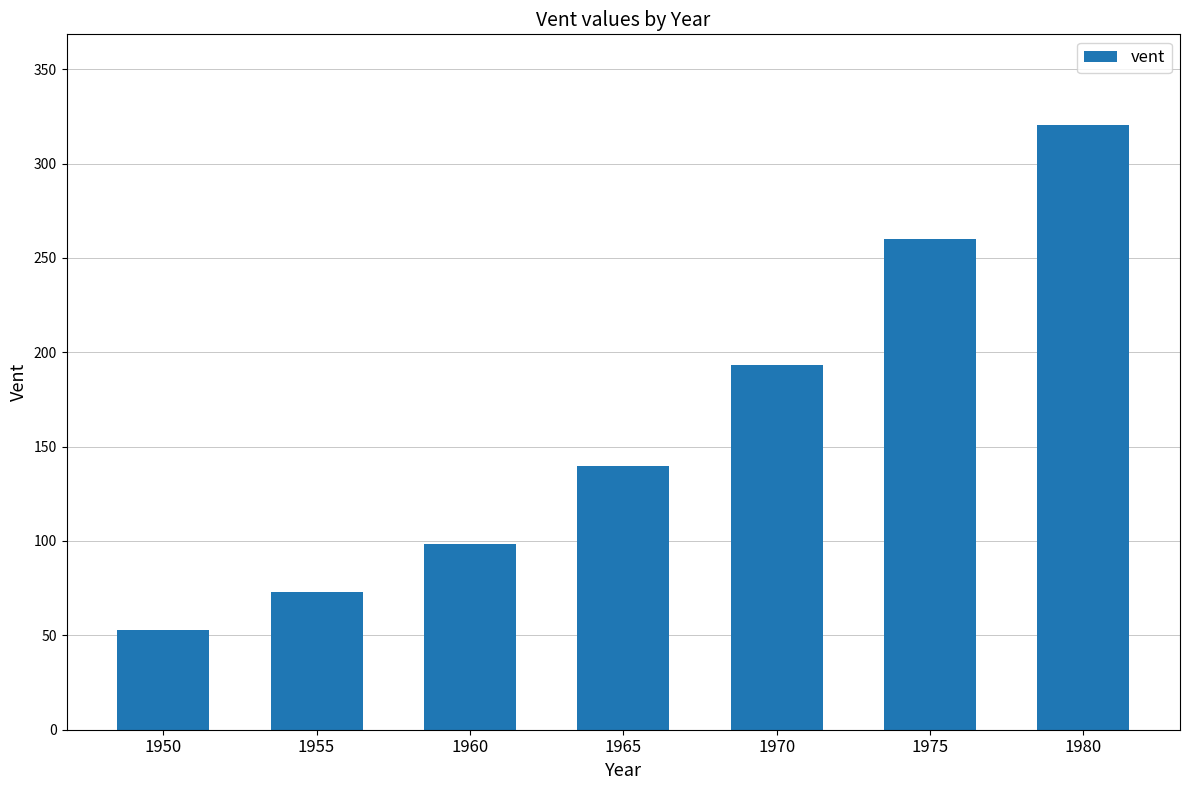

How many series are shown in this chart?

1